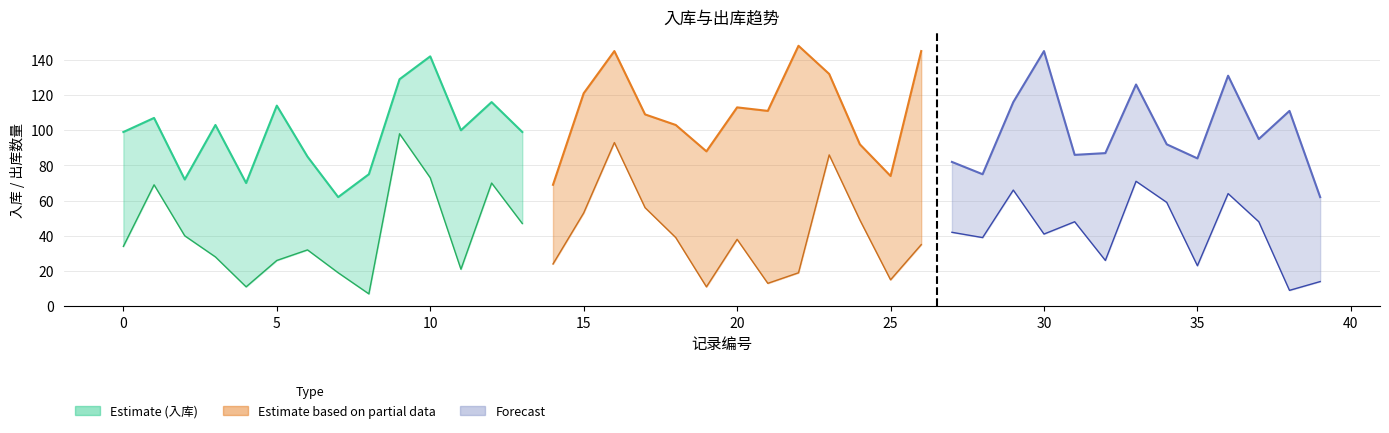

What is the maximum value for 出库?

98